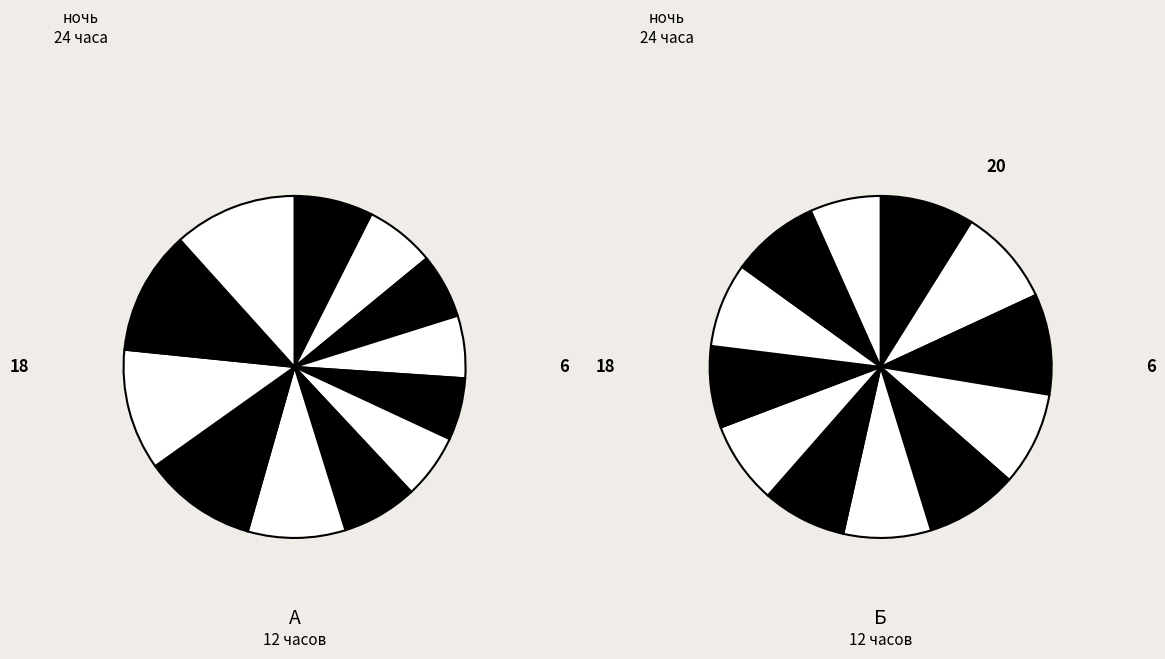

How many segments does this pie chart have?

12